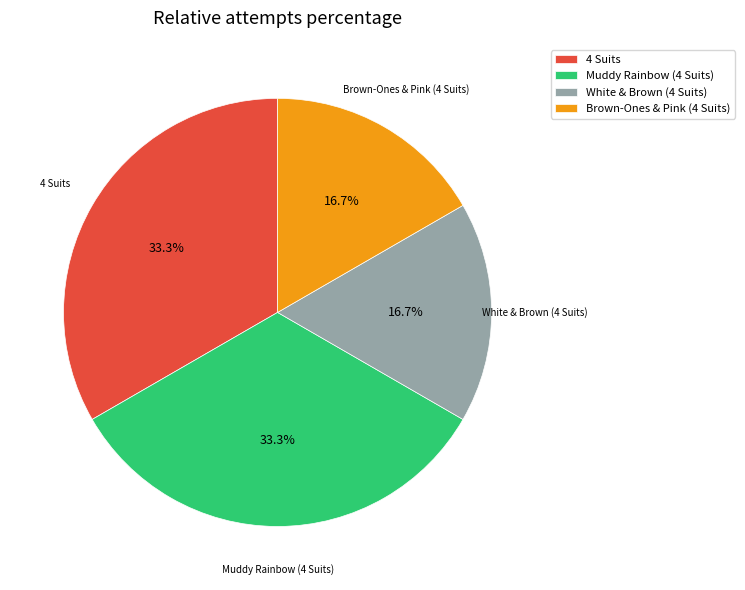

Which has a higher value, Muddy Rainbow (4 Suits) or White & Brown (4 Suits)?

Muddy Rainbow (4 Suits)